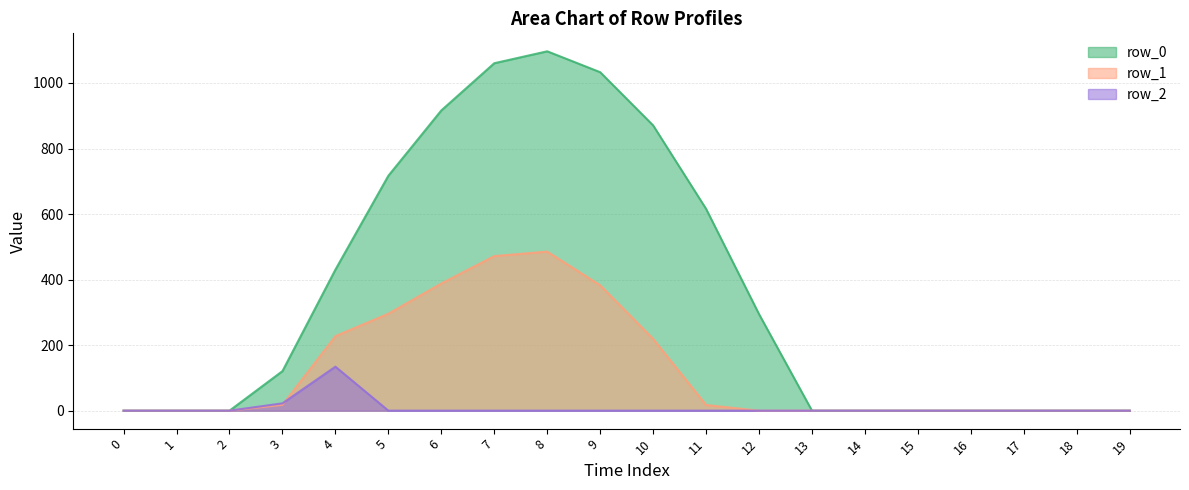

True or false: row_2 and row_0 intersect in this chart.

False